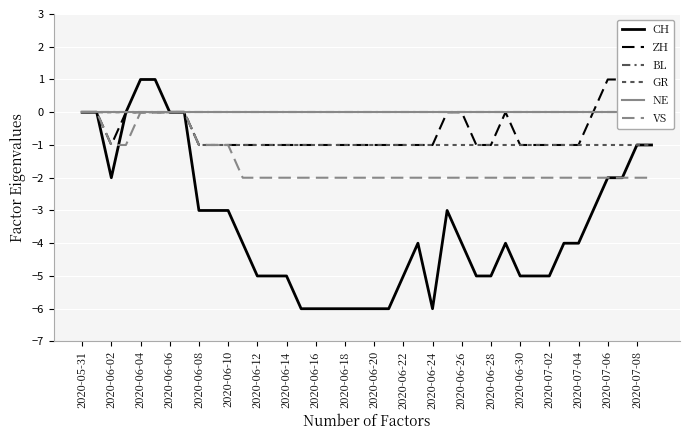

Is the value of CH at 2020-06-06 greater than the value of BL at 2020-06-10?

No